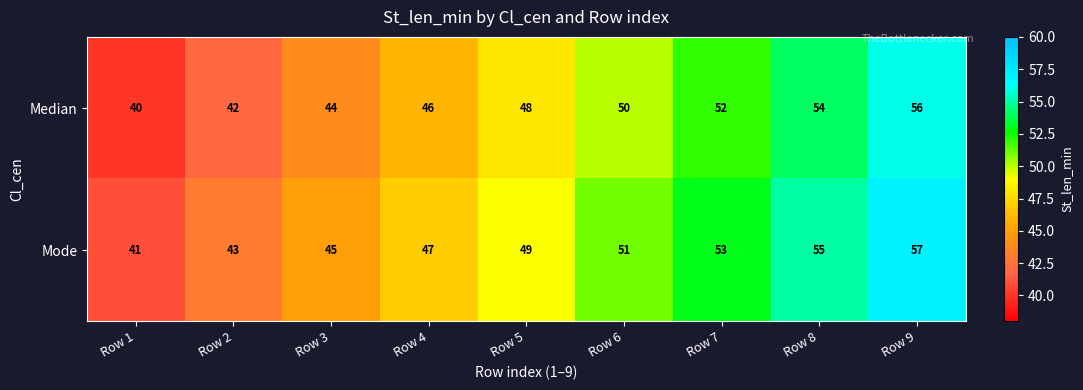

What is the total value across all series at Row 1?

81